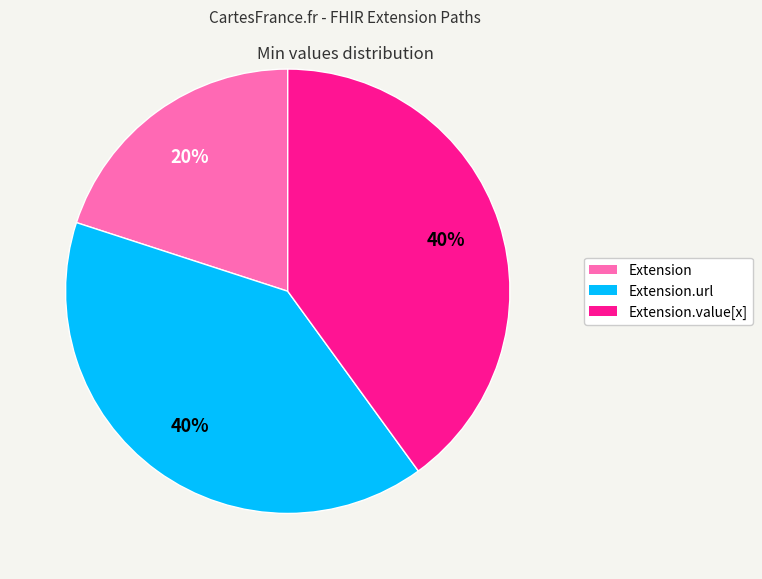

What percentage is the Extension.url slice, to the nearest percent?

40%